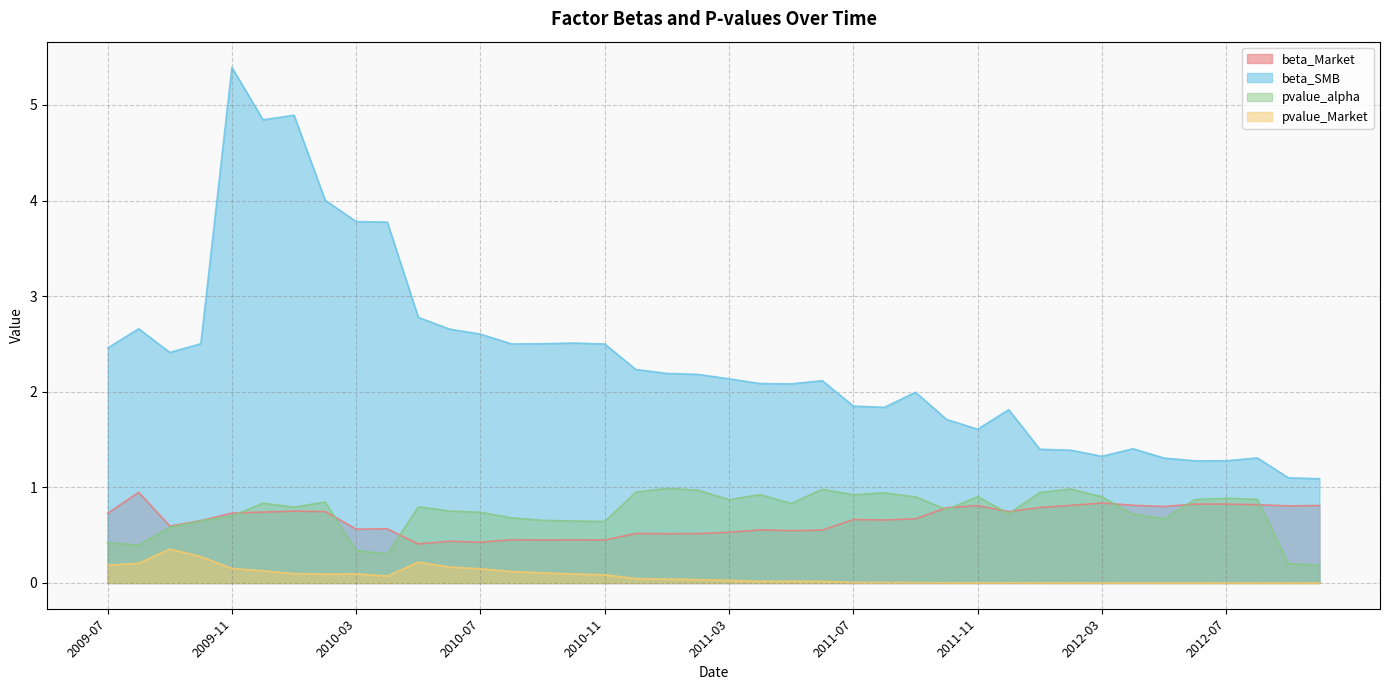

Which has a higher value, 2010-05 or 2012-08?

2012-08